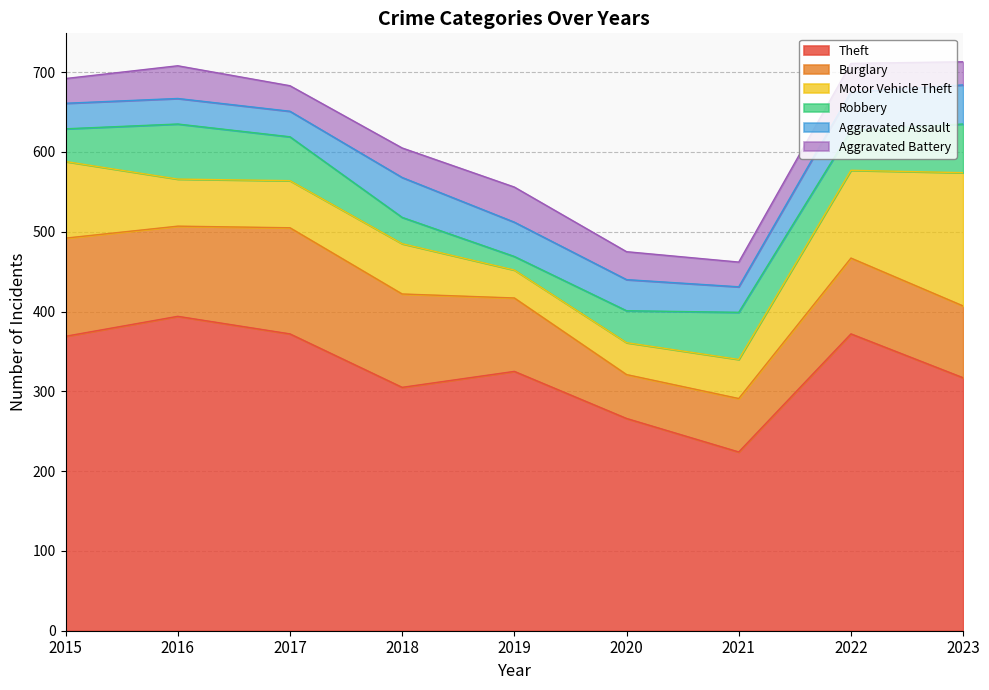

At which category does Aggravated Battery reach its first local valley?

2017